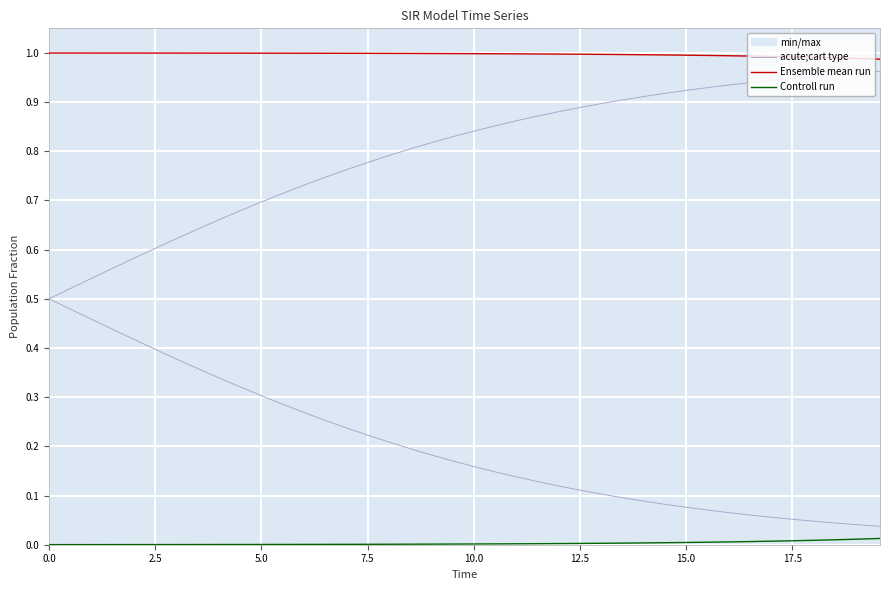

Reading right to left, what are all the values shown in this chart?

acute;cart type: 0.0	0.0	0.0	0.0	0.1	0.1	0.1	0.1	0.1	0.1	0.1	0.1	0.1	0.1	0.1	0.1	0.1	0.1	0.1	0.2	0.2	0.2	0.2	0.2	0.2	0.2	0.3	0.3	0.3	0.3	0.3	0.3	0.4	0.4	0.4	0.4	0.4	0.5	0.5	0.5
Ensemble mean run: 1.0	1.0	1.0	1.0	1.0	1.0	1.0	1.0	1.0	1.0	1.0	1.0	1.0	1.0	1.0	1.0	1.0	1.0	1.0	1.0	1.0	1.0	1.0	1.0	1.0	1.0	1.0	1.0	1.0	1.0	1.0	1.0	1.0	1.0	1.0	1.0	1.0	1.0	1.0	1.0
Controll run: 0.0	0.0	0.0	0.0	0.0	0.0	0.0	0.0	0.0	0.0	0.0	0.0	0.0	0.0	0.0	0.0	0.0	0.0	0.0	0.0	0.0	0.0	0.0	0.0	0.0	0.0	0.0	0.0	0.0	0.0	0.0	0.0	0.0	0.0	0.0	0.0	0.0	0.0	0.0	0.0